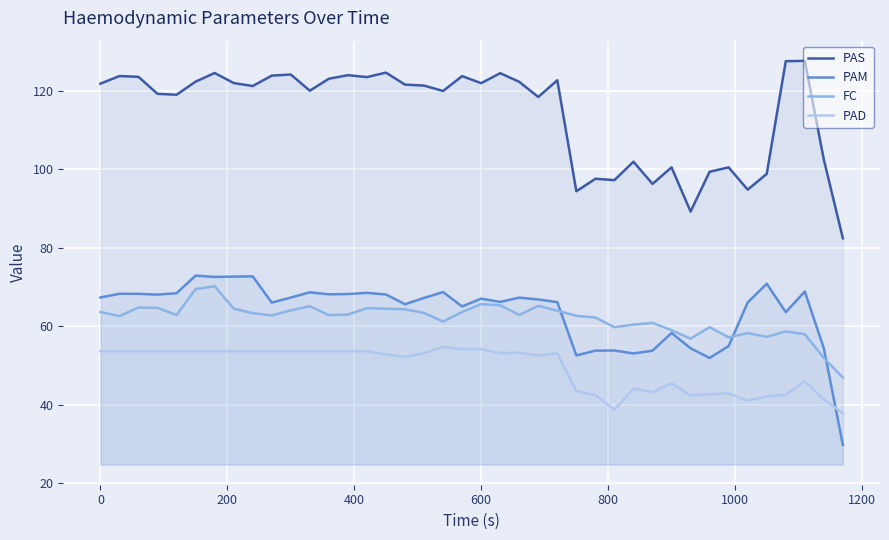

What is the highest value of the PAS series?

127.6